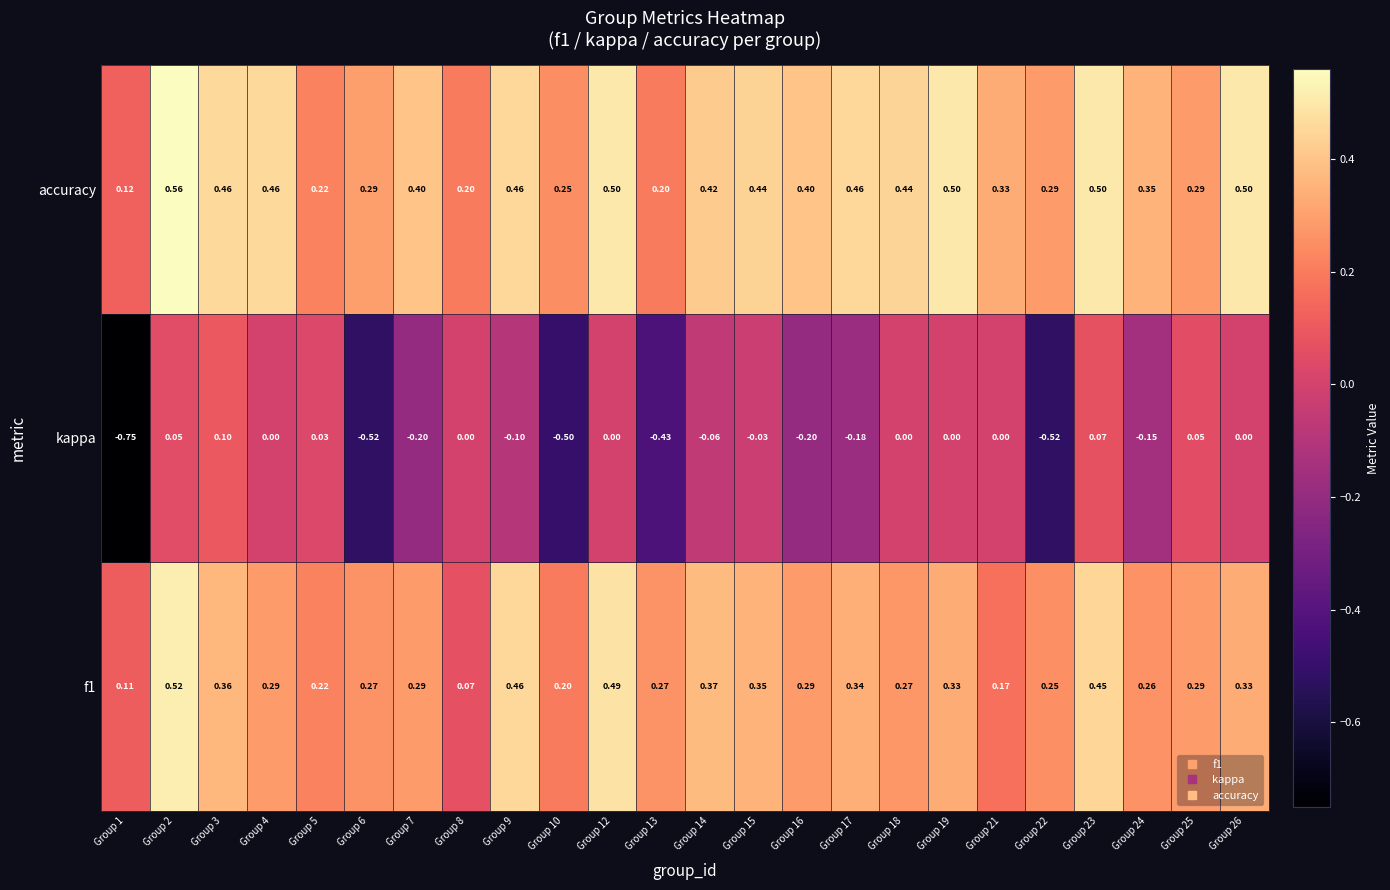

Which series has the widest spread of values?

kappa